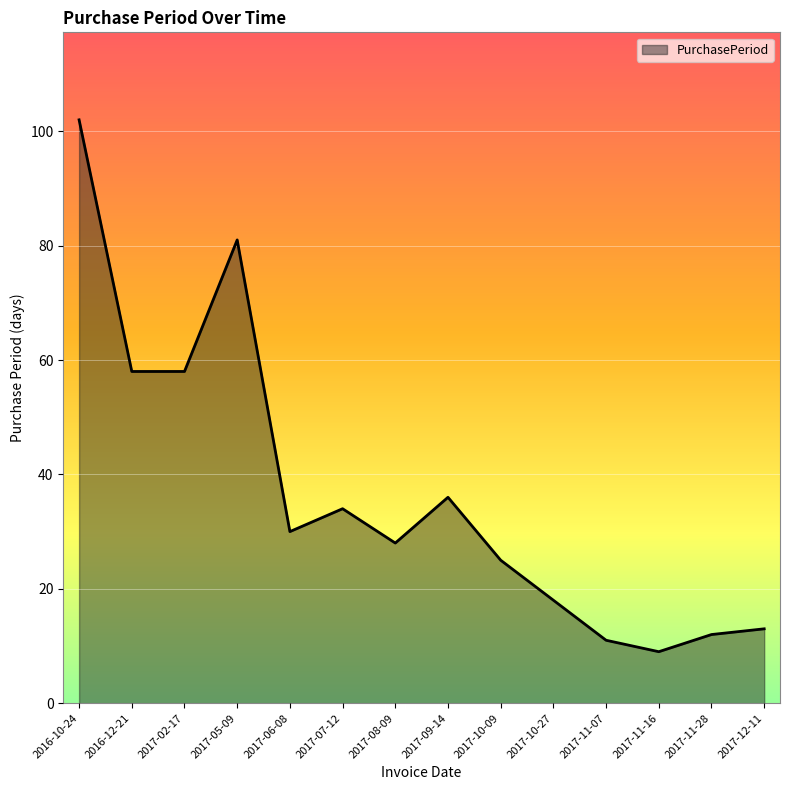

Reading left to right, what are all the values shown in this chart?

2016-10-24=102	2016-12-21=58	2017-02-17=58	2017-05-09=81	2017-06-08=30	2017-07-12=34	2017-08-09=28	2017-09-14=36	2017-10-09=25	2017-10-27=18	2017-11-07=11	2017-11-16=9	2017-11-28=12	2017-12-11=13